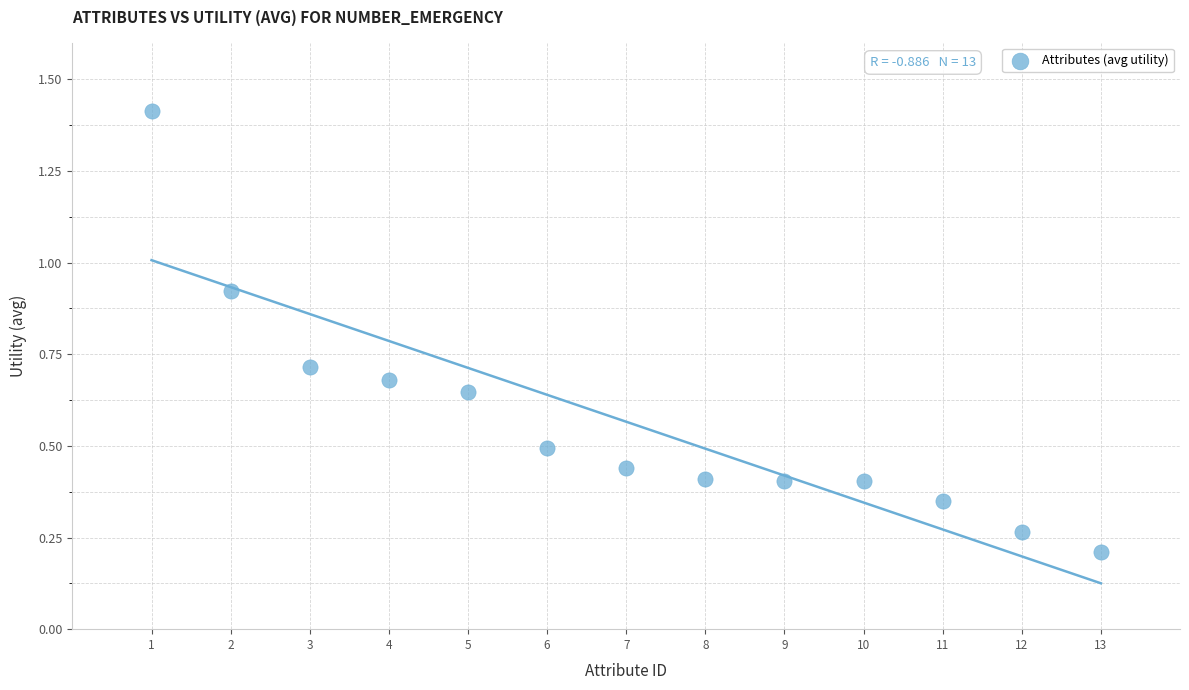

What is the range of Y values (max minus min)?

1.2